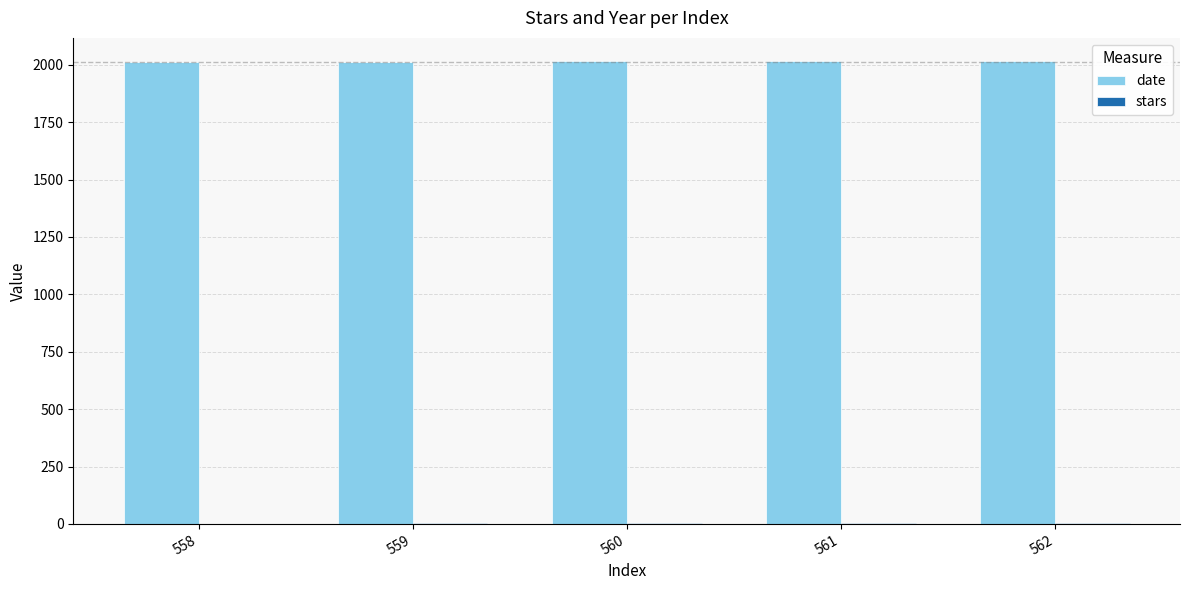

Is it true that date equals 2016.0 at 562?

True